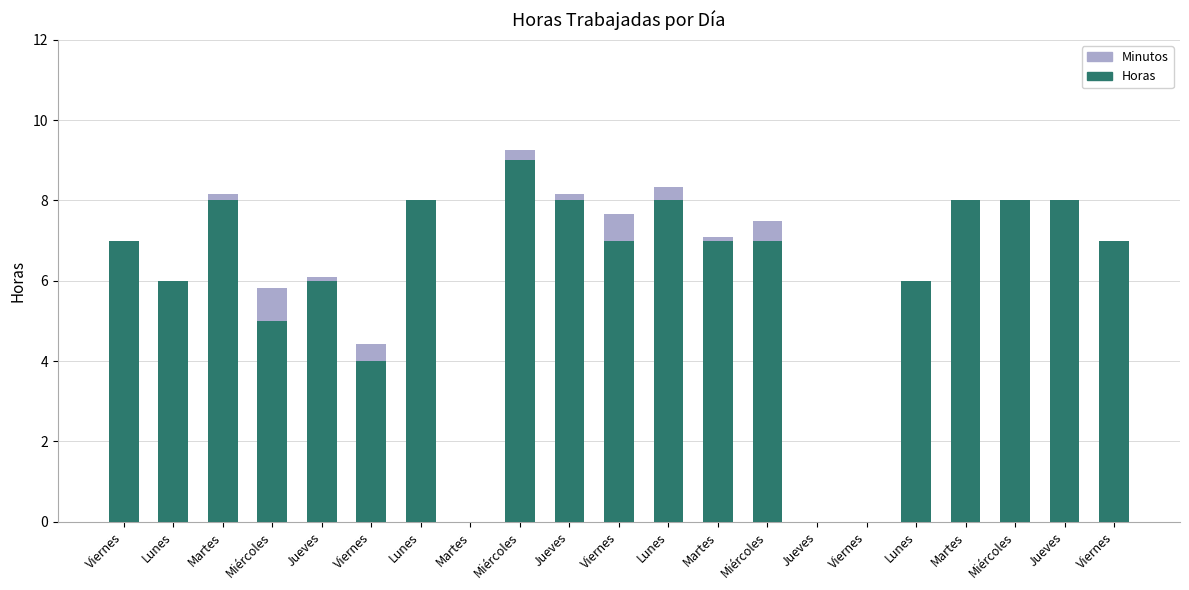

Count the Horas values in the range 6 to 8.

15